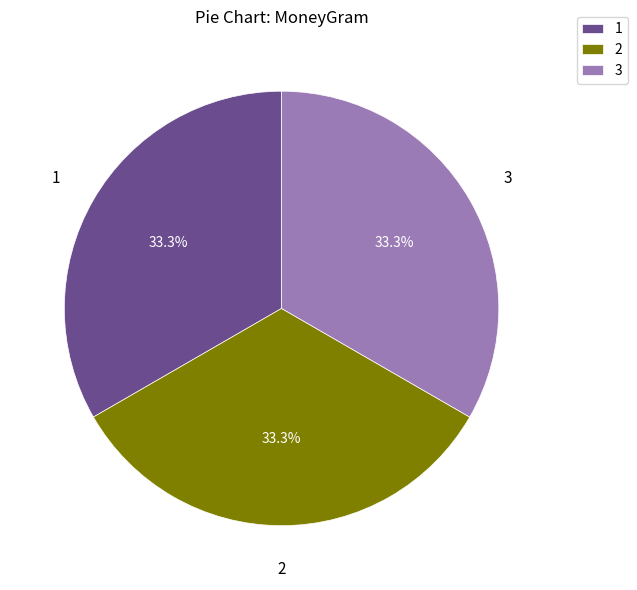

Is there any slice that represents more than half of the pie?

No